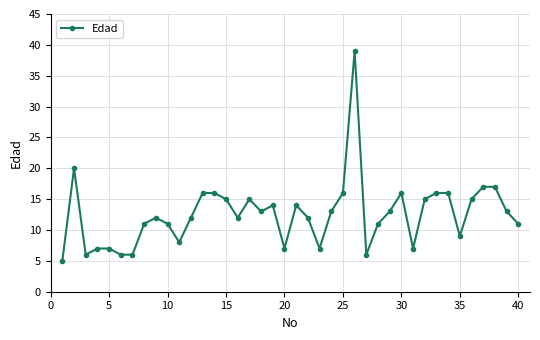

What is the value of the 31st point from the left?

7